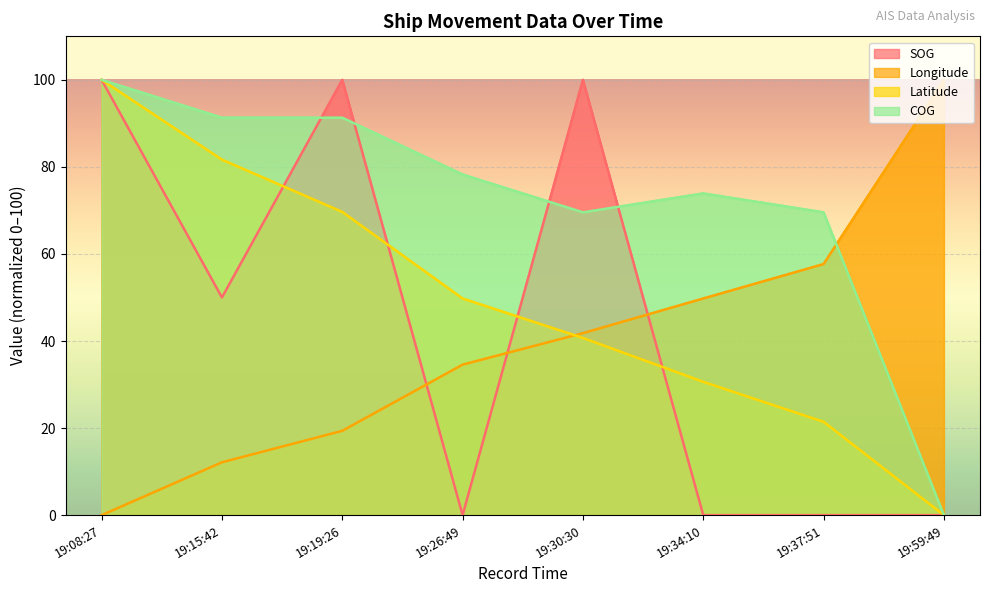

Reading left to right, extract all data points from this chart.

SOG: 100.0	50.0	100.0	0.0	100.0	0.0	0.0	0.0
Longitude: 0.0	12.1	19.4	34.6	41.8	49.8	57.7	100.0
Latitude: 100.0	81.7	69.7	49.8	40.7	30.6	21.4	0.0
COG: 100.0	91.3	91.3	78.3	69.6	73.9	69.6	0.0